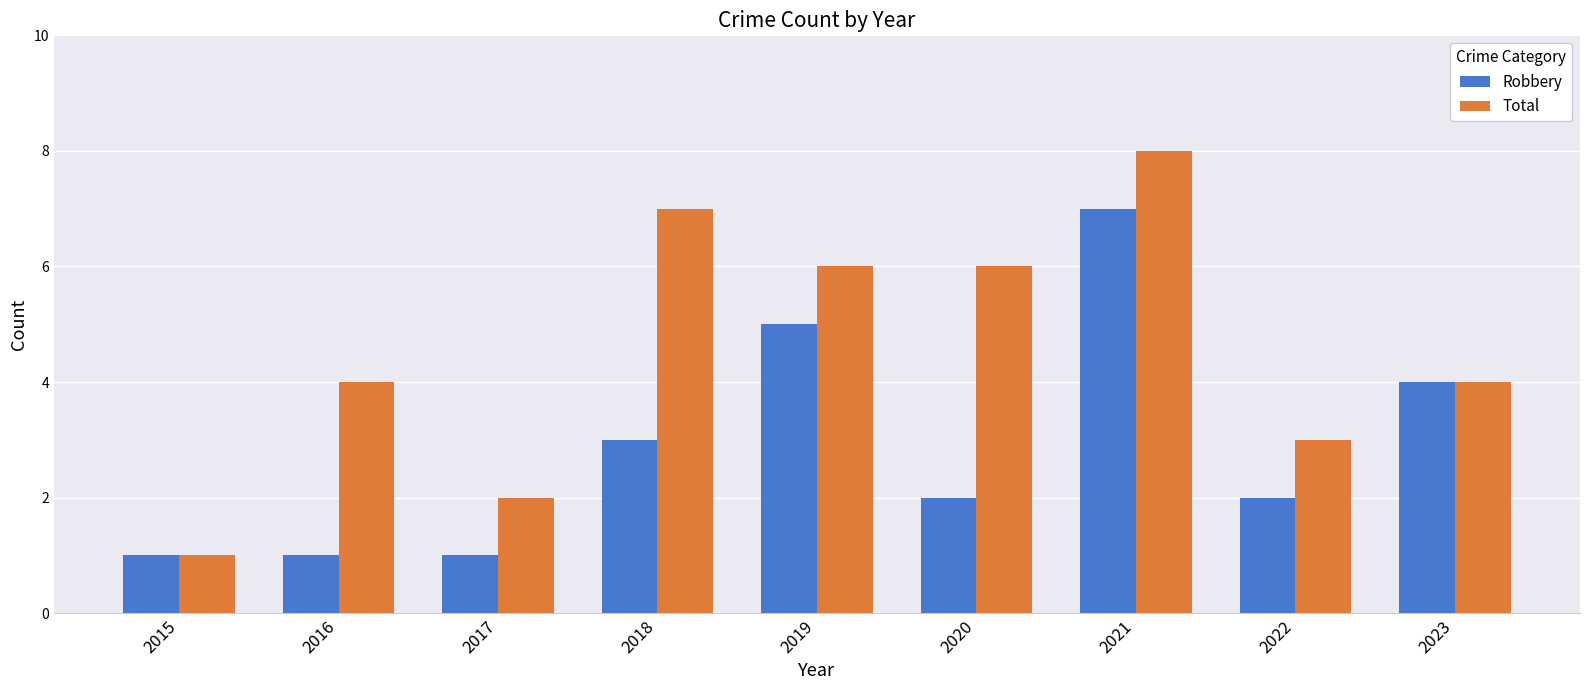

Reading left to right, what are all the values shown in this chart?

Robbery: 2015=1	2016=1	2017=1	2018=3	2019=5	2020=2	2021=7	2022=2	2023=4
Total: 2015=1	2016=4	2017=2	2018=7	2019=6	2020=6	2021=8	2022=3	2023=4